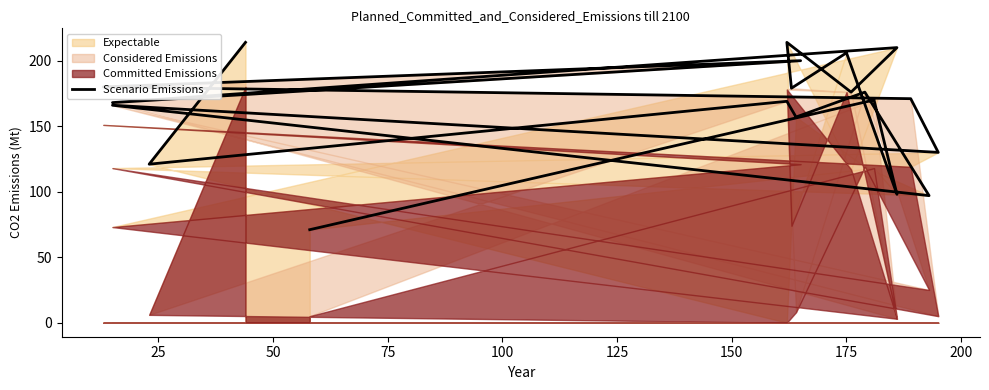

What is the average value?

164